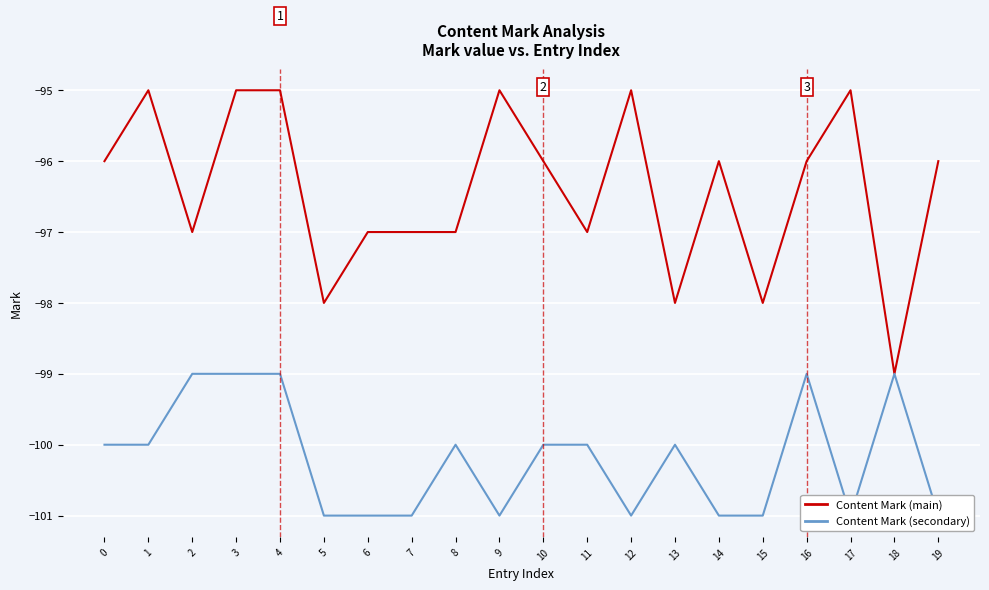

Which series has the largest range (max minus min)?

Content Mark (main)